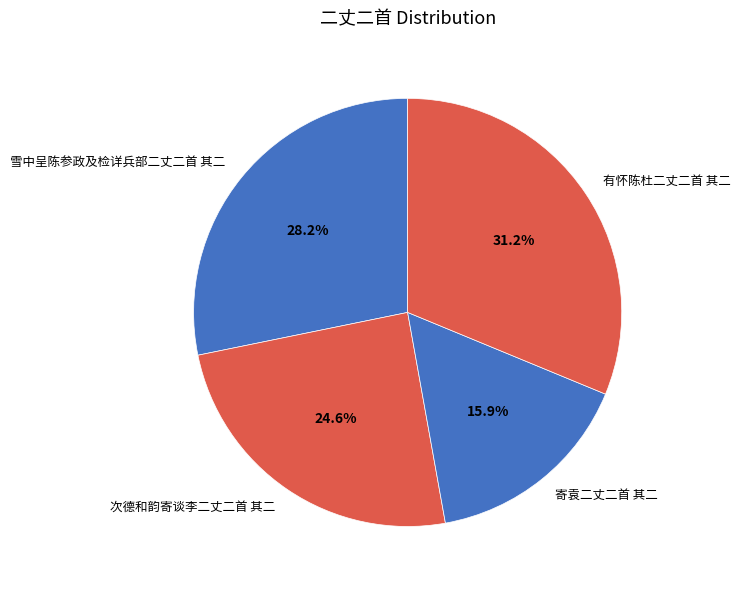

To the nearest percent, what portion does 有怀陈杜二丈二首 其二 represent?

31%